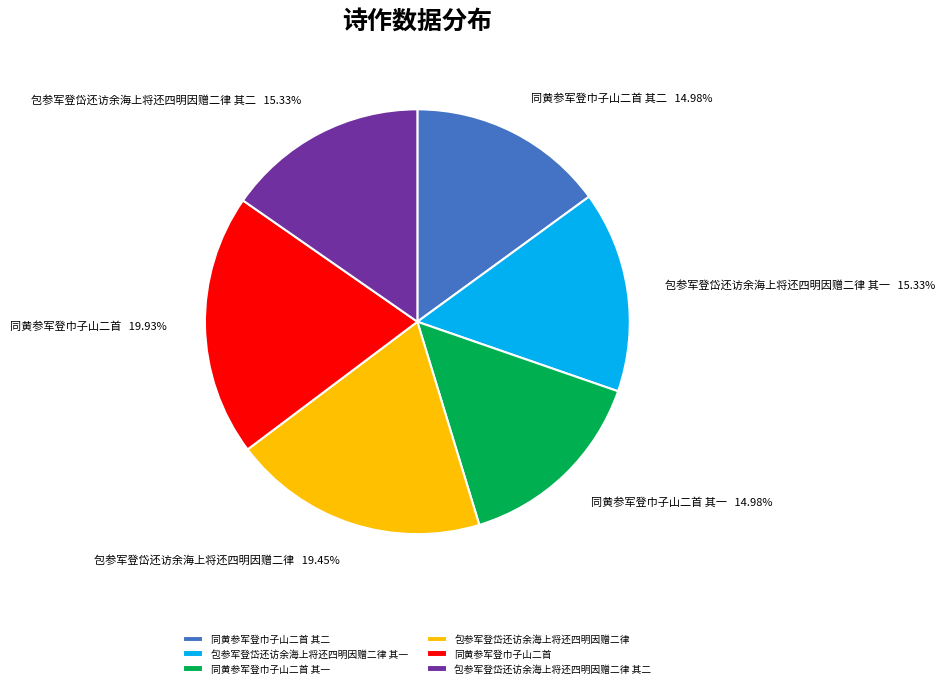

What is the ratio of the value at 包参军登岱还访余海上将还四明因赠二律 其二 to the value at 包参军登岱还访余海上将还四明因赠二律 其一?

1.0